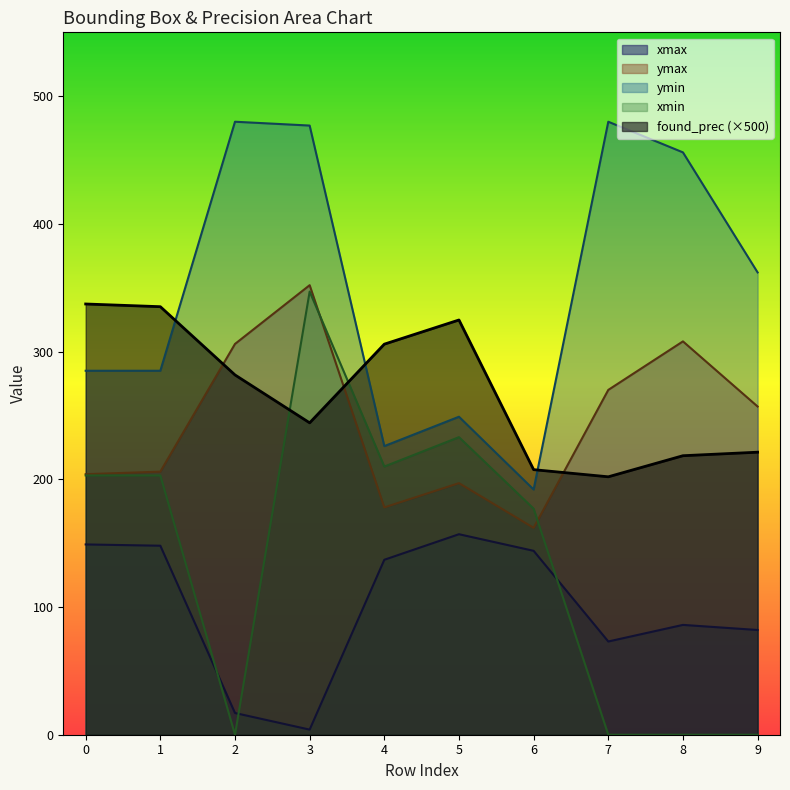

The value of ymax at 4 is 92.5. True or false?

False